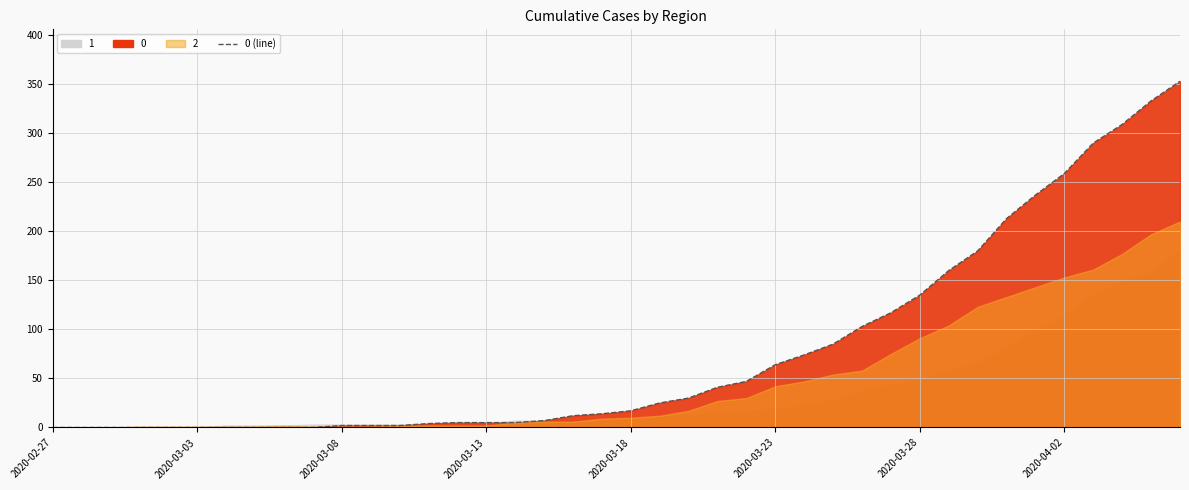

Read the value at 27, to the nearest 5.

85